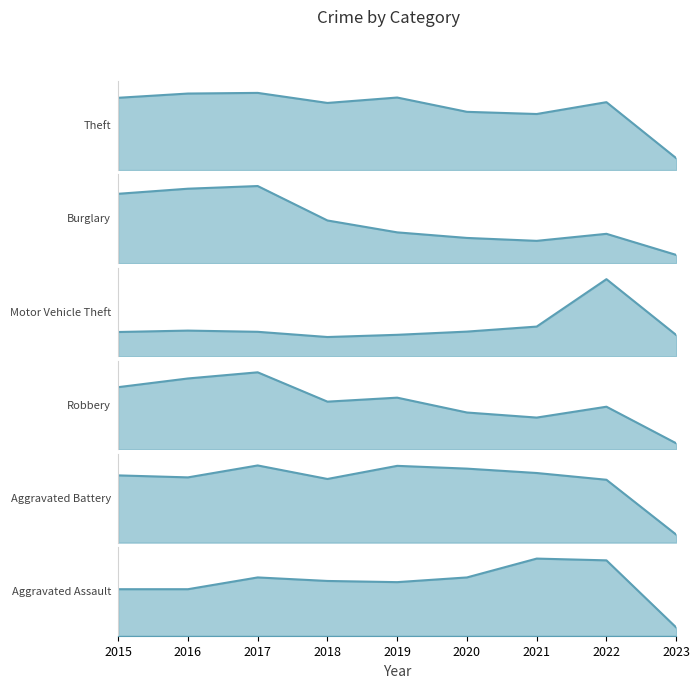

Which category has the lowest value across all series?

2023